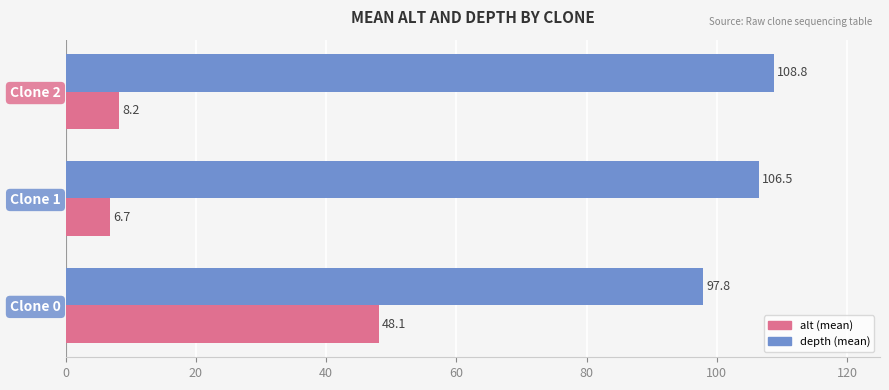

What is the difference between the highest and lowest values at Clone 1?

99.8